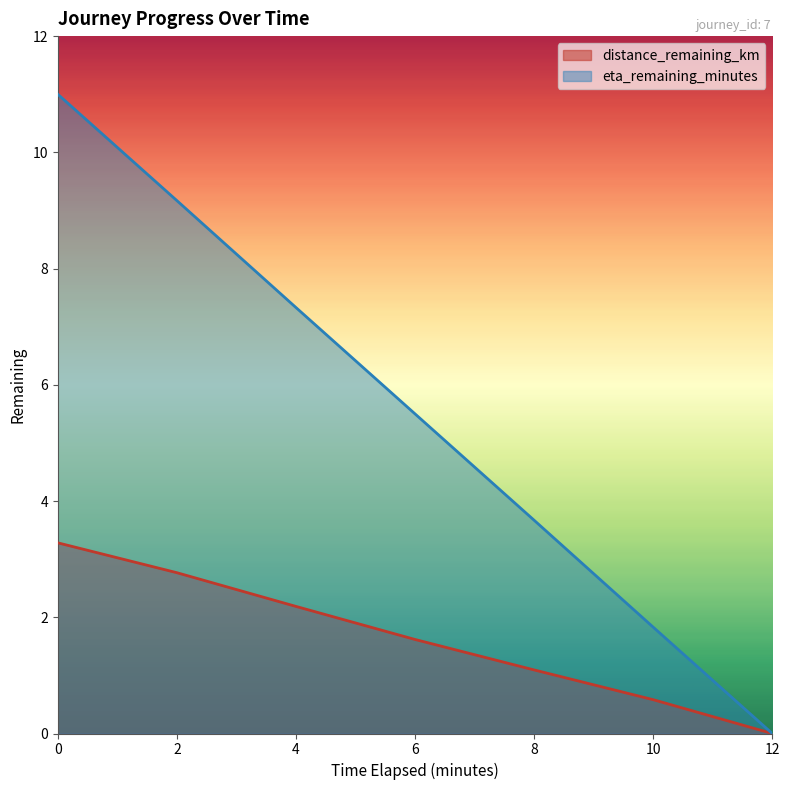

What is the sum of all eta_remaining_minutes values?

38.5